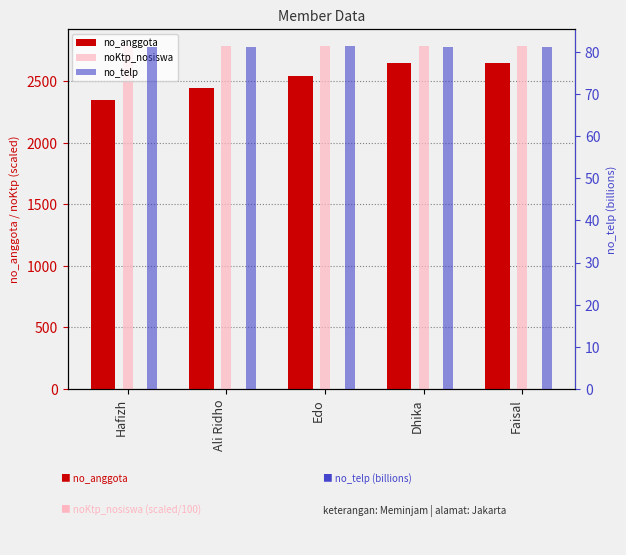

At how many categories does at least one series exceed 1210?

5